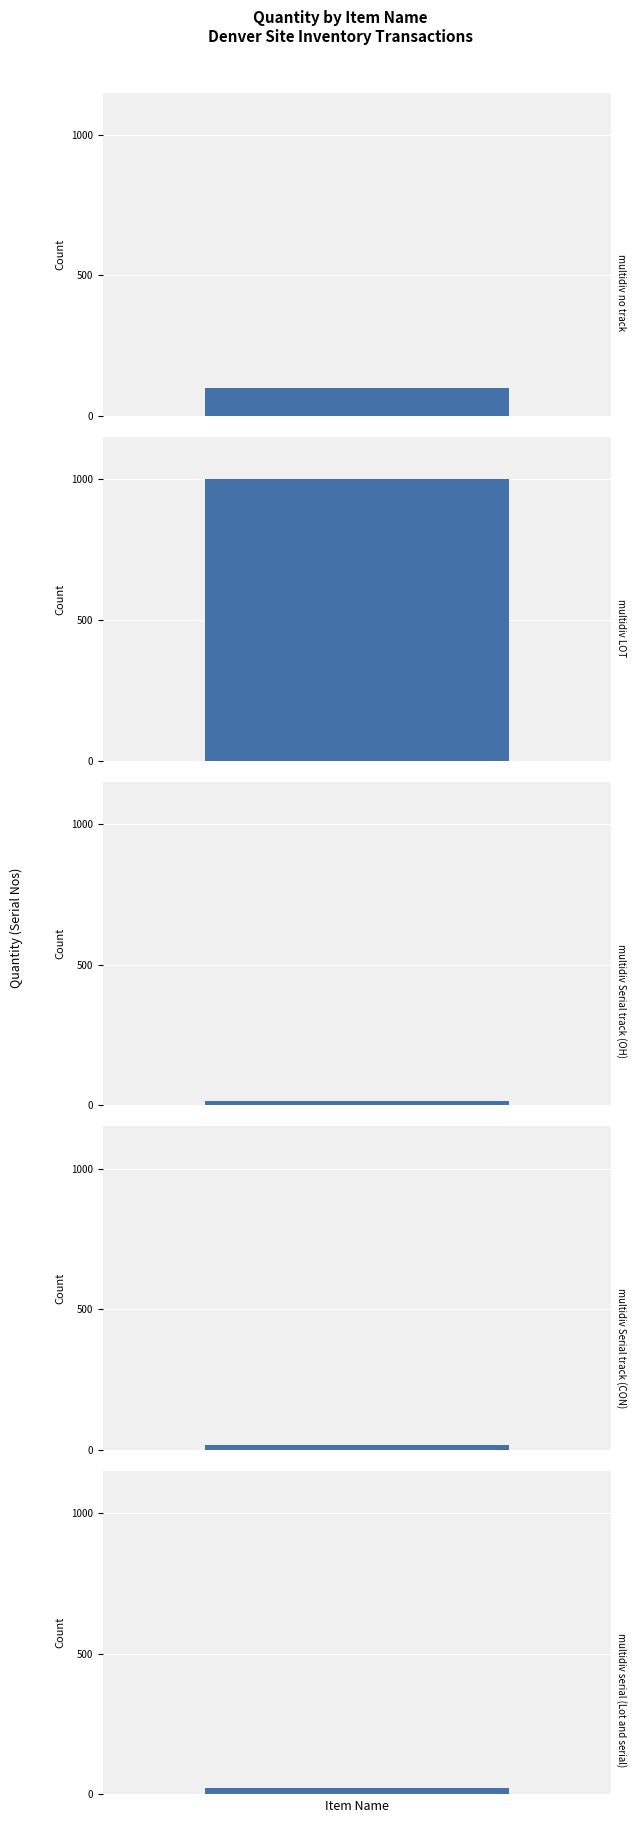

What is the label of the 2nd bar from the right?

multidiv Serial track (CON)